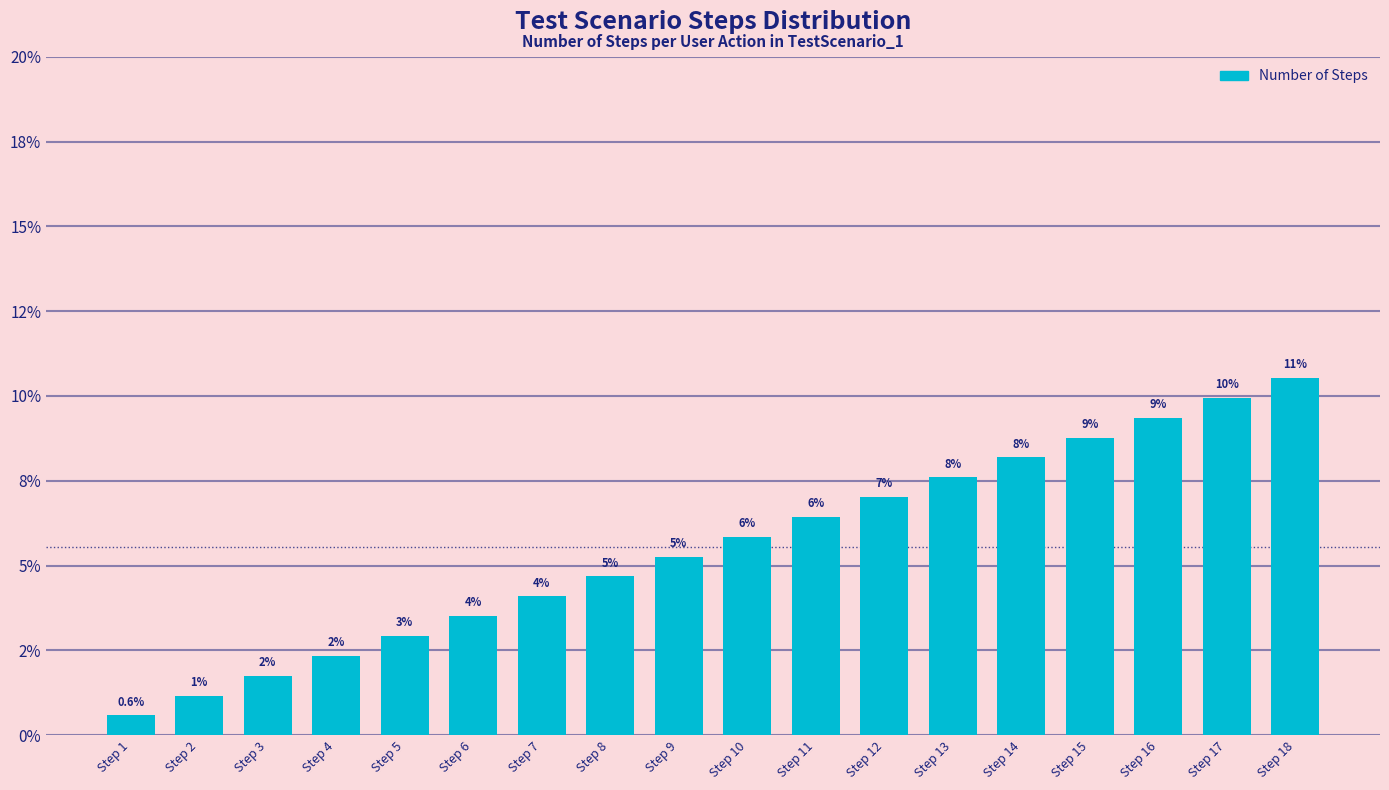

Are the bars horizontal?

No